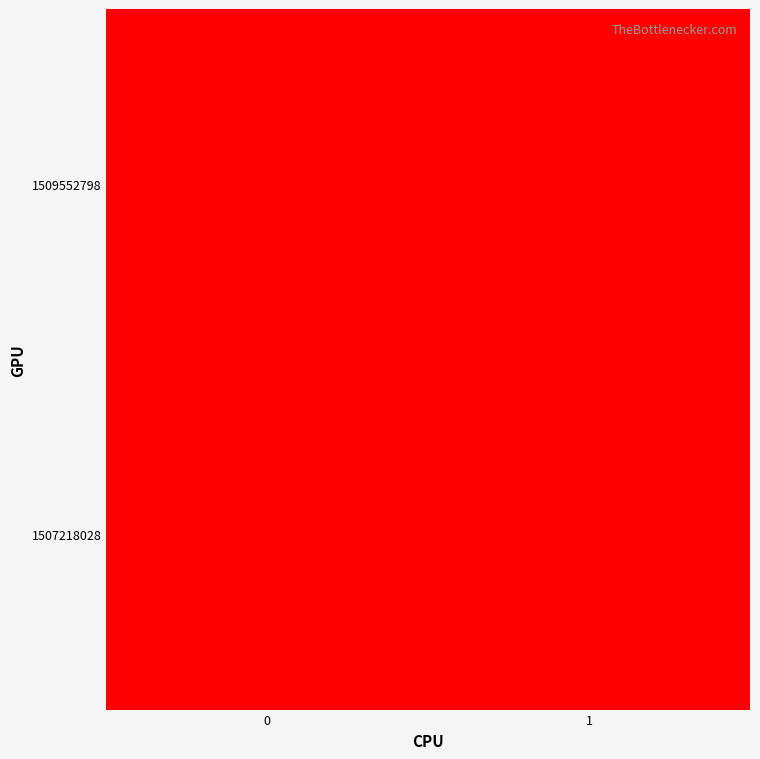

What is the total value across all series at 0?

1